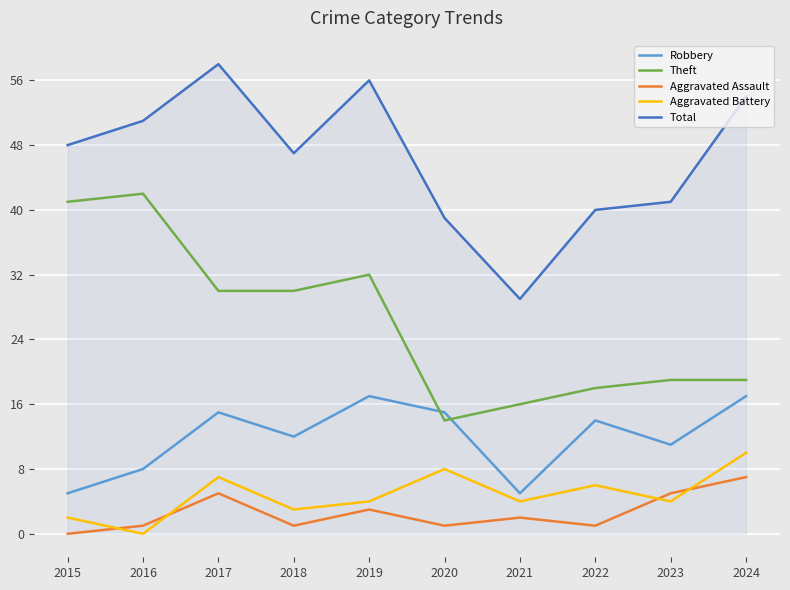

True or false: Total and Robbery cross at least once.

False